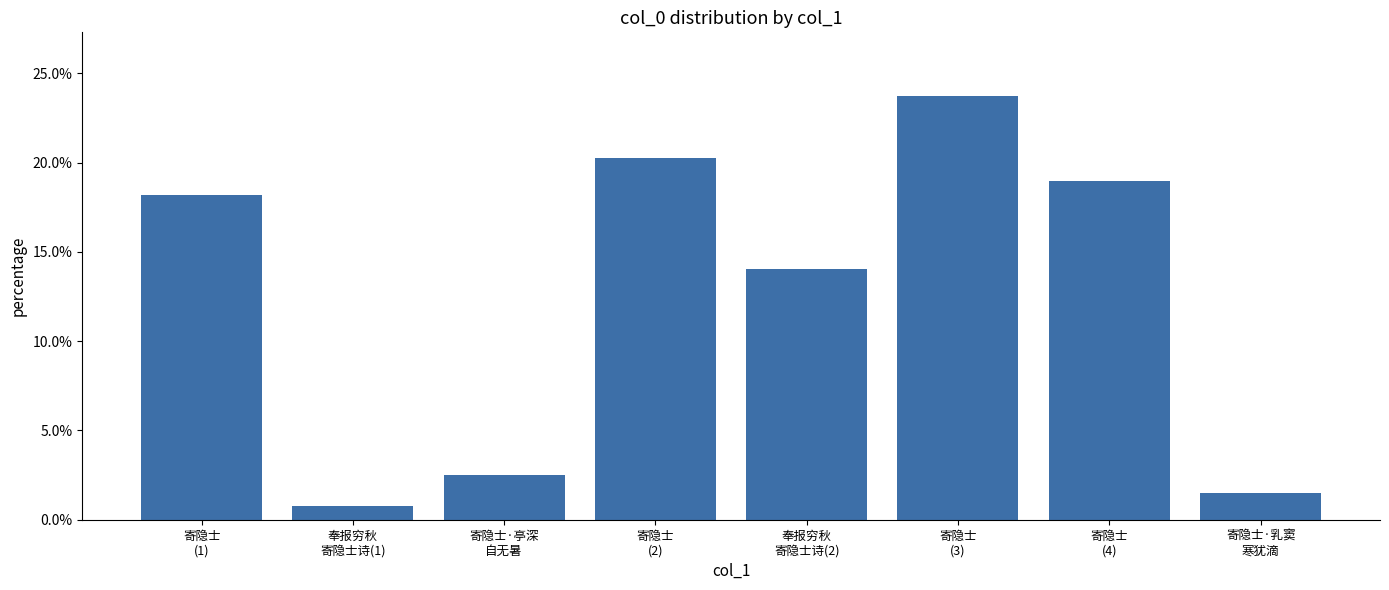

What position from the right is 寄隐士
(4)?

2